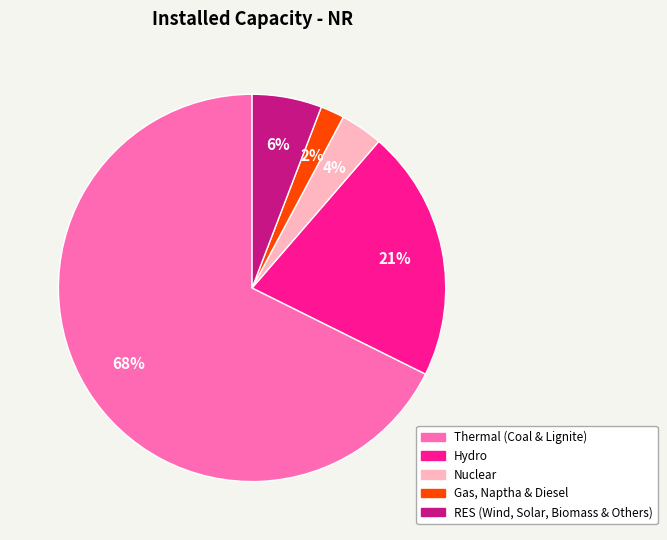

Is there any slice that represents more than half of the pie?

Yes